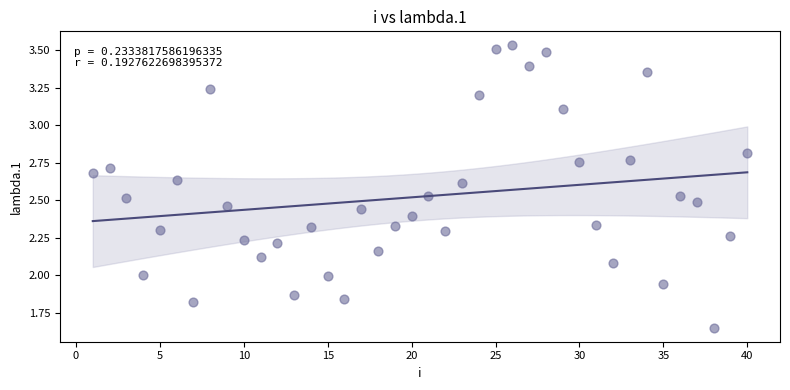

What is the range of X values (max minus min)?

39.0